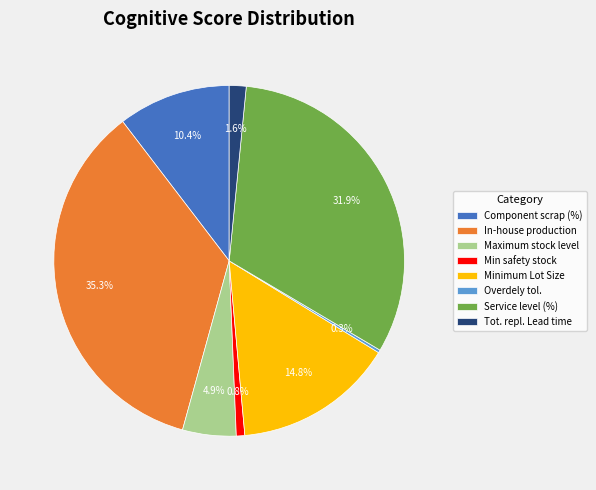

Is Service level (%) the majority of the pie?

No